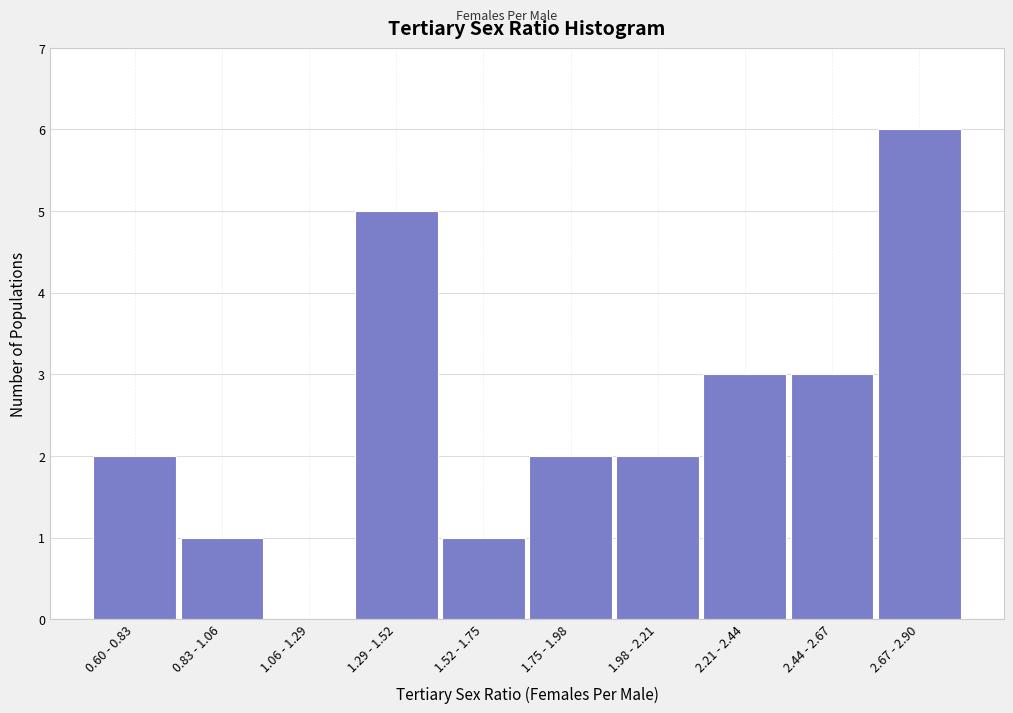

Reading right to left, what are all the values shown in this chart?

2.67 - 2.90=6	2.44 - 2.67=3	2.21 - 2.44=3	1.98 - 2.21=2	1.75 - 1.98=2	1.52 - 1.75=1	1.29 - 1.52=5	1.06 - 1.29=0	0.83 - 1.06=1	0.60 - 0.83=2